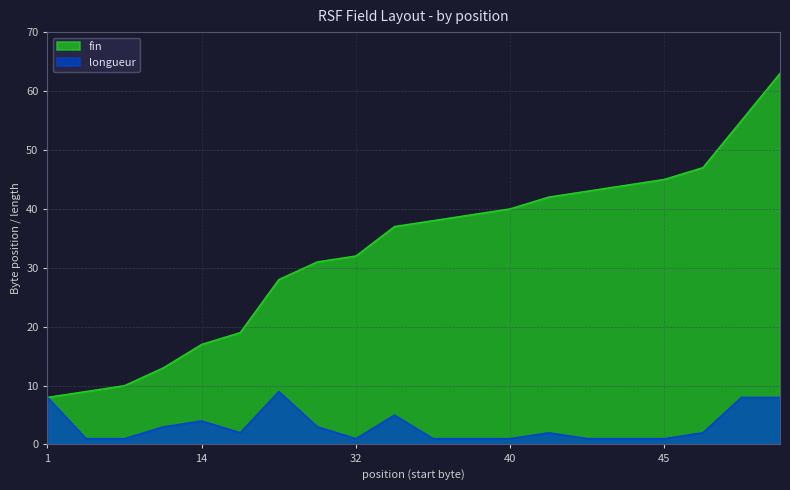

What is the sum of all fin values?

660